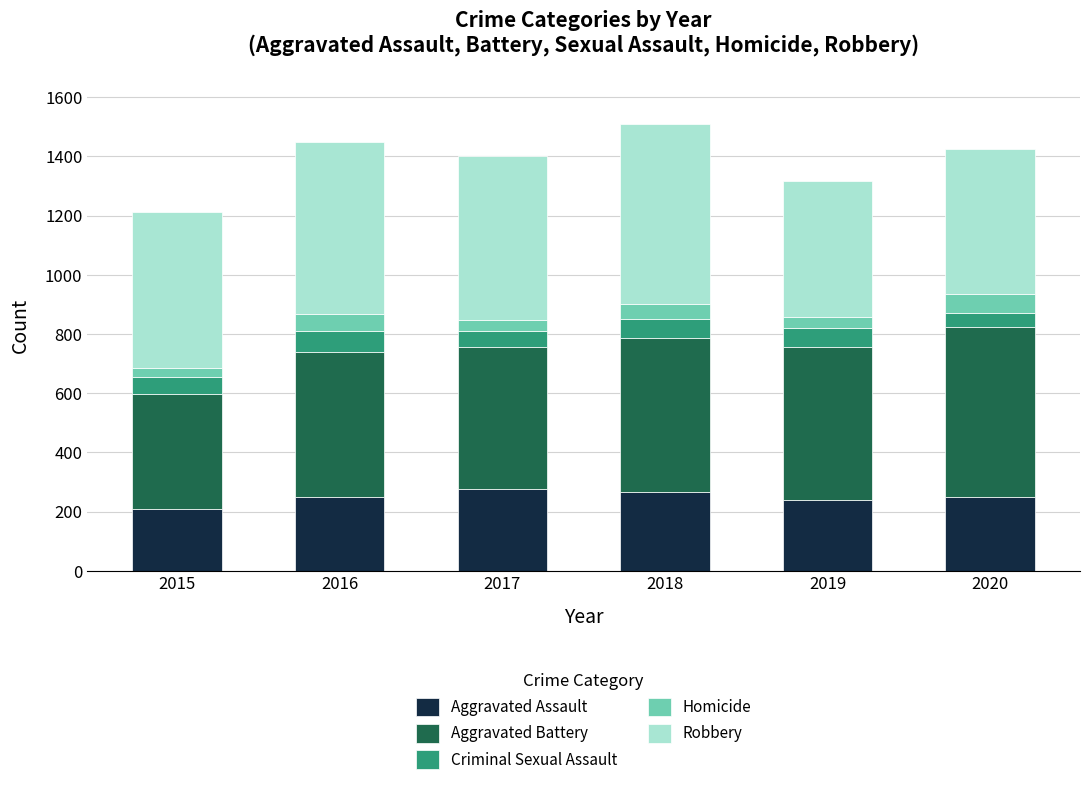

The Aggravated Assault series shows 115 at 2018. True or false?

False